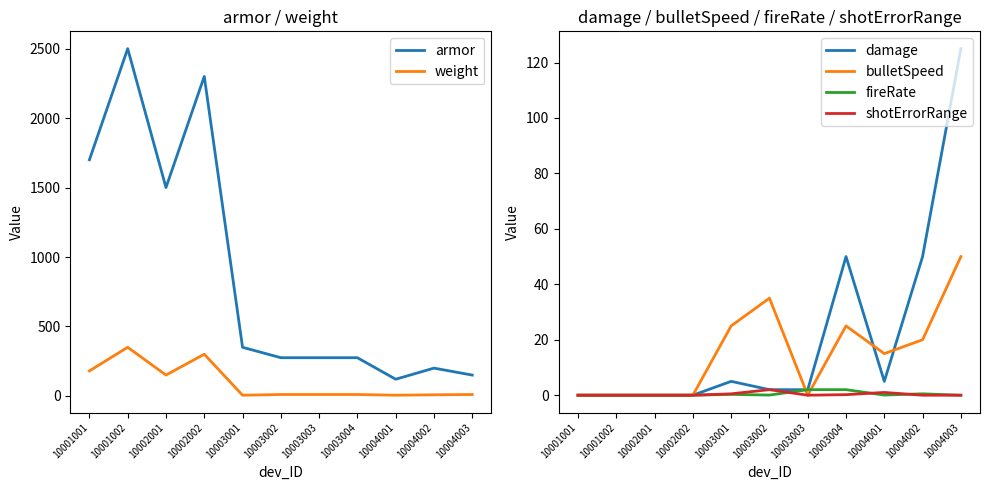

At which label does fireRate reach its minimum?

10001001